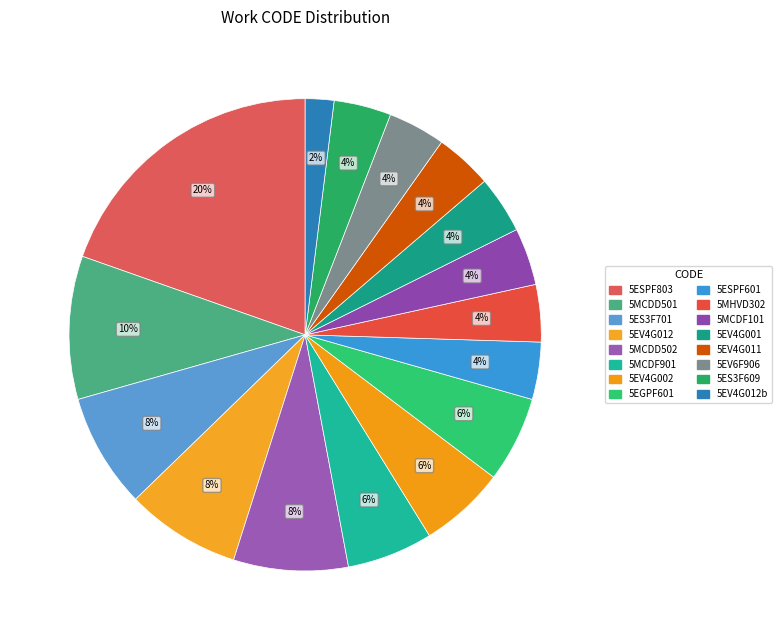

How many slices are in this pie chart?

16